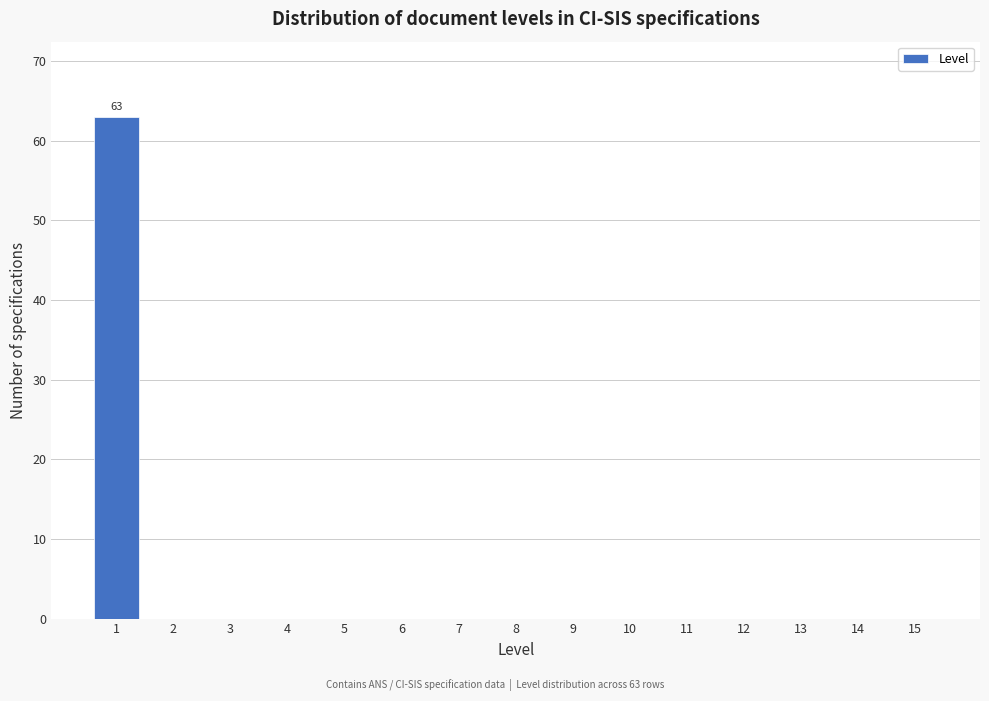

Reading left to right, list all the values displayed in this chart.

1=63	2=0	3=0	4=0	5=0	6=0	7=0	8=0	9=0	10=0	11=0	12=0	13=0	14=0	15=0